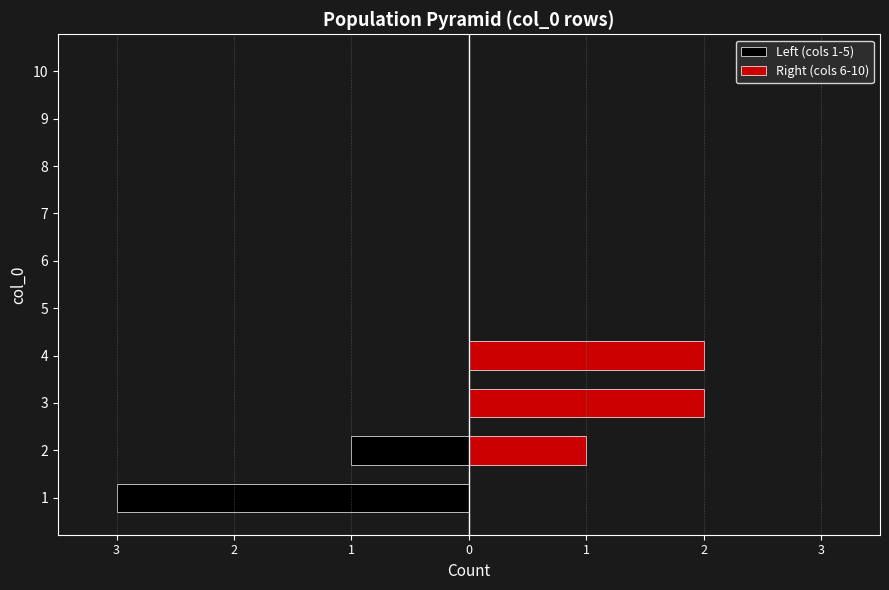

Which series has the widest spread of values?

Left (cols 1-5)